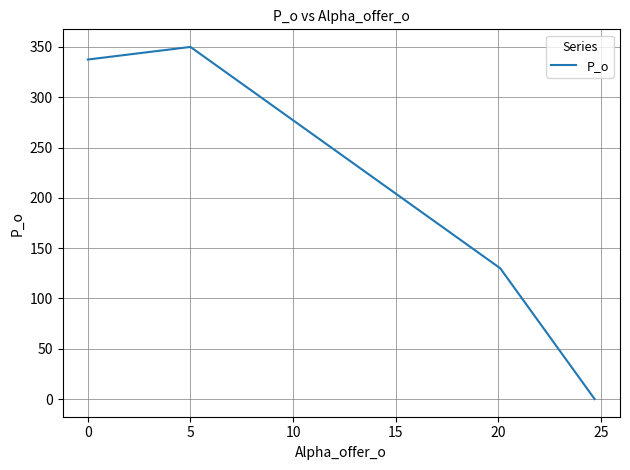

What is the greatest value displayed?

350.0